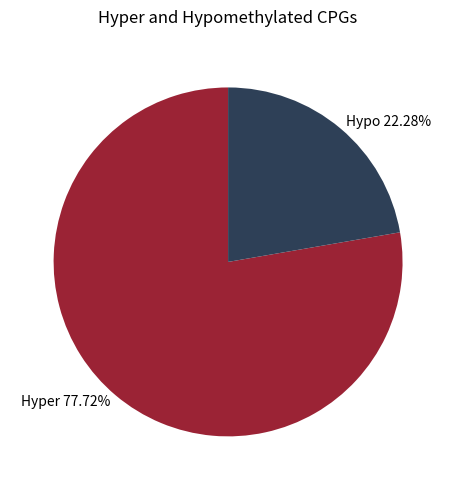

What is the ratio of the value at Hyper 77.72% to the value at Hypo 22.28%?

3.5